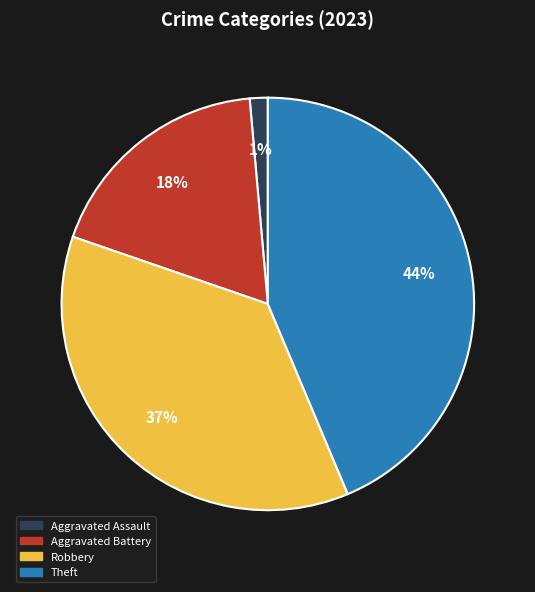

Is there a majority slice in this chart?

No